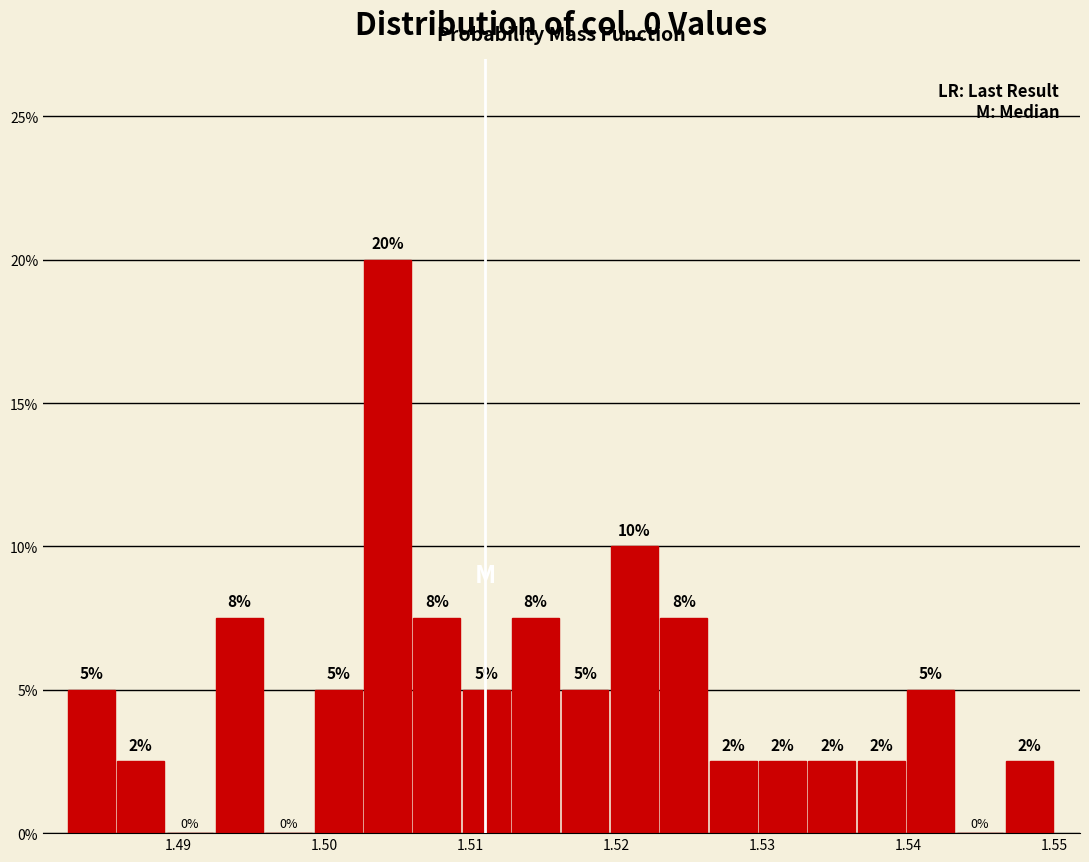

Read against the x-axis, roughly where is the centre of the tallest bar?

1.504